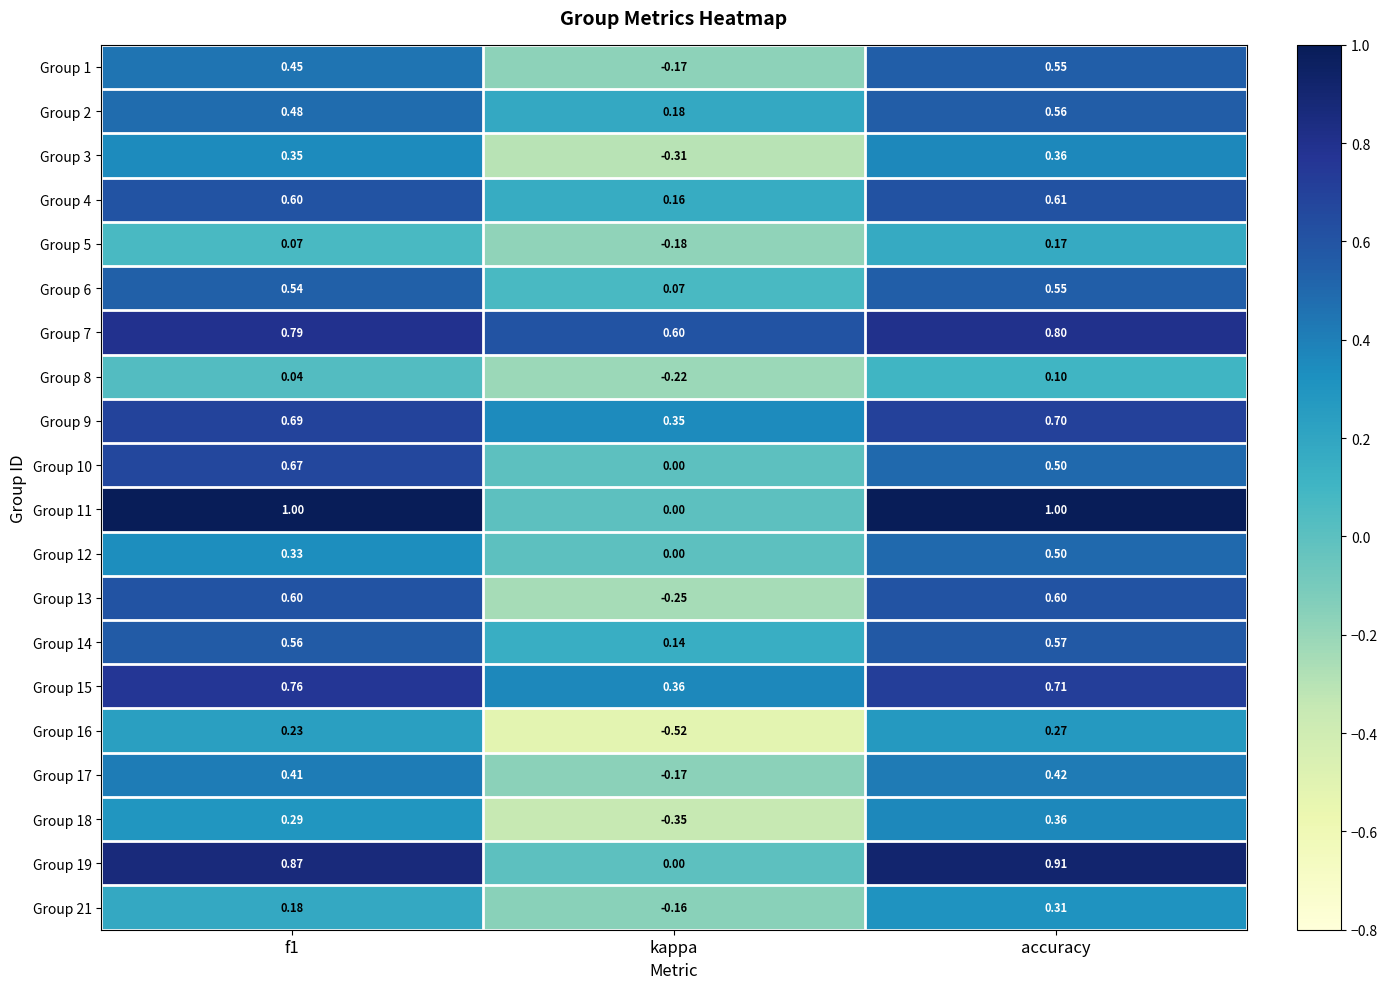

Which label corresponds to the smallest value in the chart?

kappa